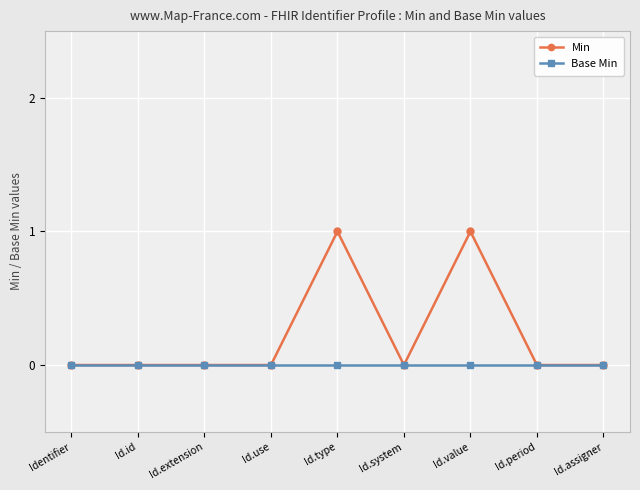

Is this an area chart (filled region under the line)?

No